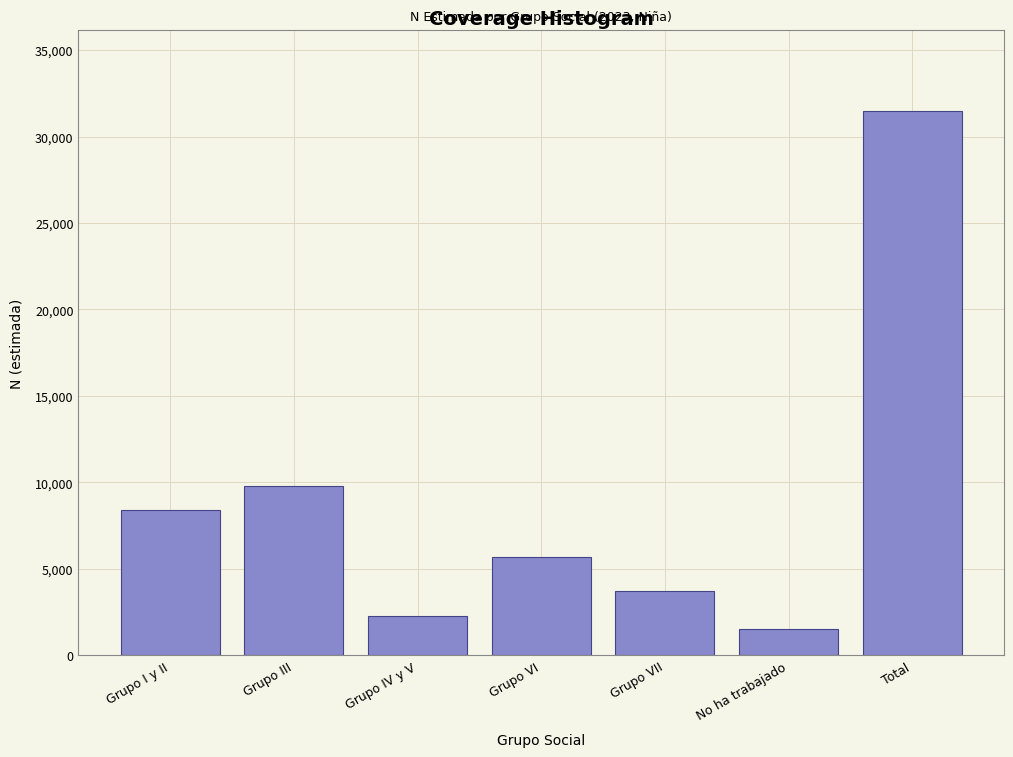

Reading left to right, what are all the values shown in this chart?

8426	9802	2269	5698	3734	1539	31469